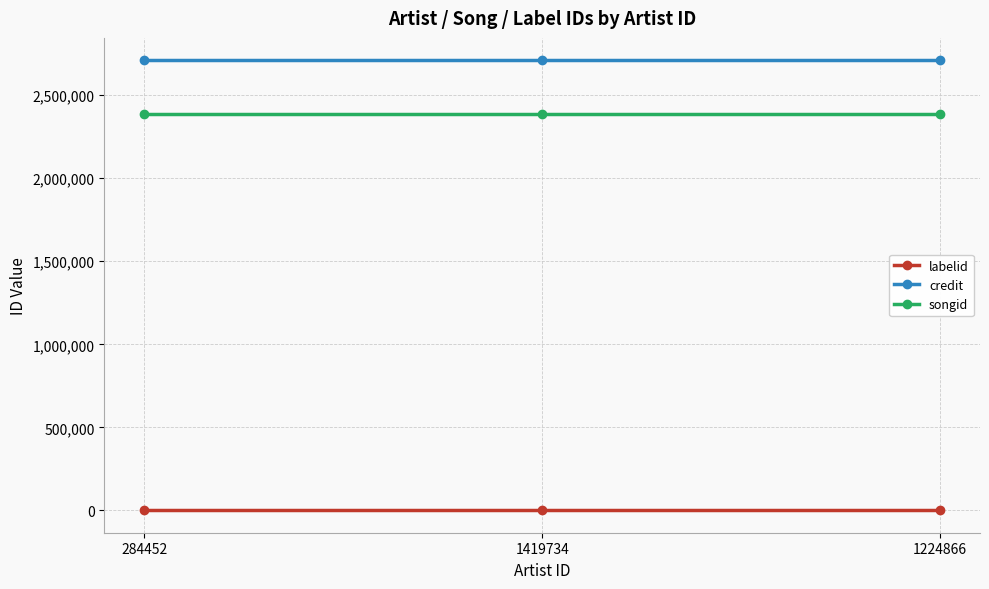

Reading left to right, extract all data points from this chart.

labelid: 284452=1426	1419734=1426	1224866=1426
credit: 284452=2709428	1419734=2709428	1224866=2709428
songid: 284452=2387850	1419734=2387850	1224866=2387850